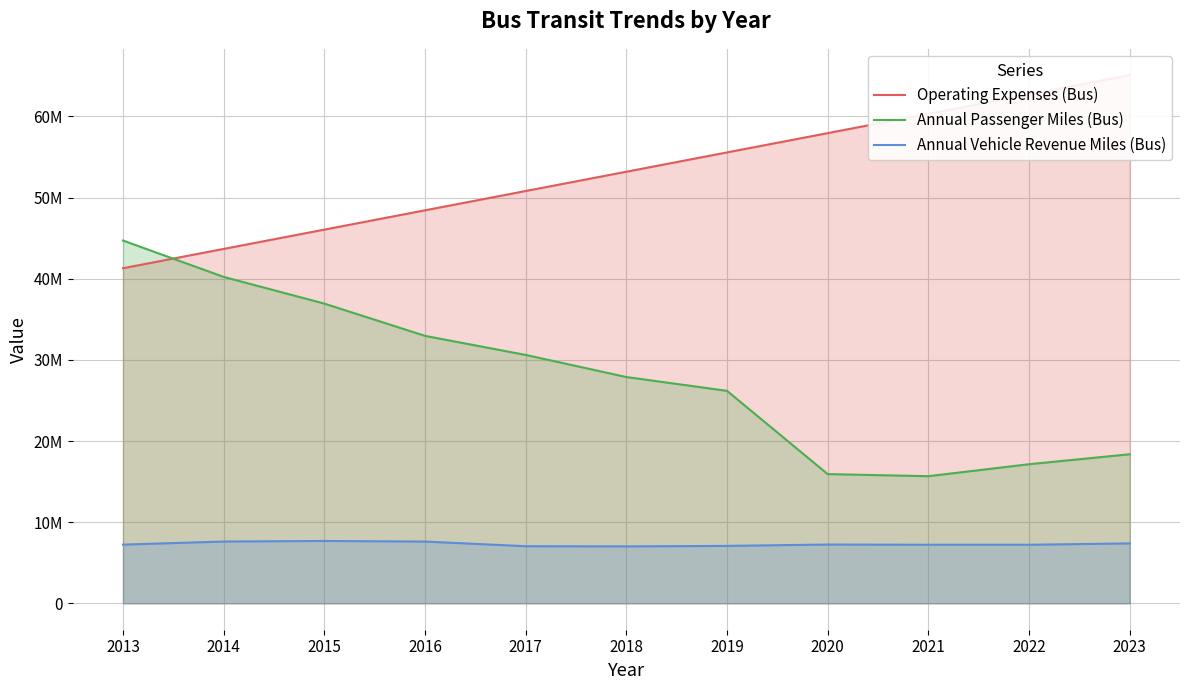

Reading right to left, extract all data points from this chart.

Operating Expenses (Bus): 65067955	62690180	60312405	57934630	55556855	53179080	50801305	48423530	46045755	43667980	41290205
Annual Passenger Miles (Bus): 18368515	17138560	15664084	15922070	26180648	27882104	30606878	32954728	36930522	40220229	44701680
Annual Vehicle Revenue Miles (Bus): 7382508	7217376	7217135	7242496	7076423	7014046	7036920	7610499	7682537	7613268	7232629